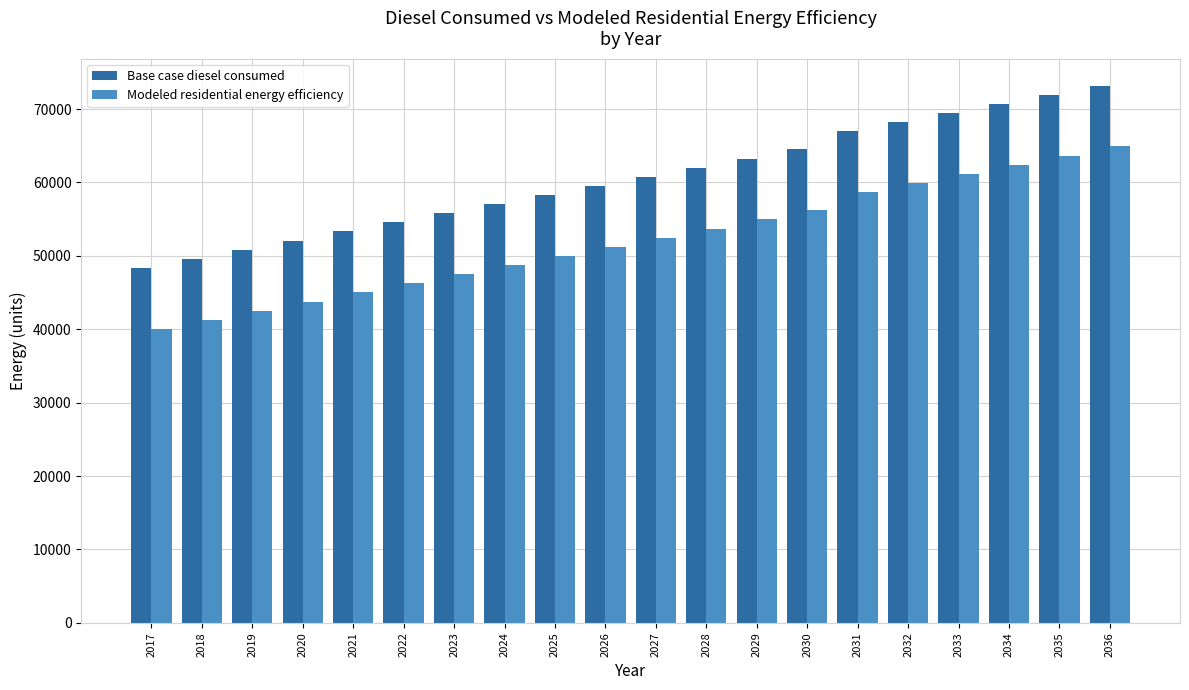

Reading right to left, list all the values displayed in this chart.

Base case diesel consumed: 73203.4	71960.8	70718.2	69475.7	68233.1	66990.6	64505.5	63262.9	62020.4	60777.8	59535.2	58292.7	57050.1	55807.6	54565.0	53322.5	52079.9	50837.4	49594.8	48352.2
Modeled residential energy efficiency: 64899.9	63657.3	62414.8	61172.2	59929.7	58687.1	56202.0	54959.4	53716.9	52474.3	51231.8	49989.2	48746.7	47504.1	46261.6	45019.0	43776.4	42533.9	41291.3	40048.8